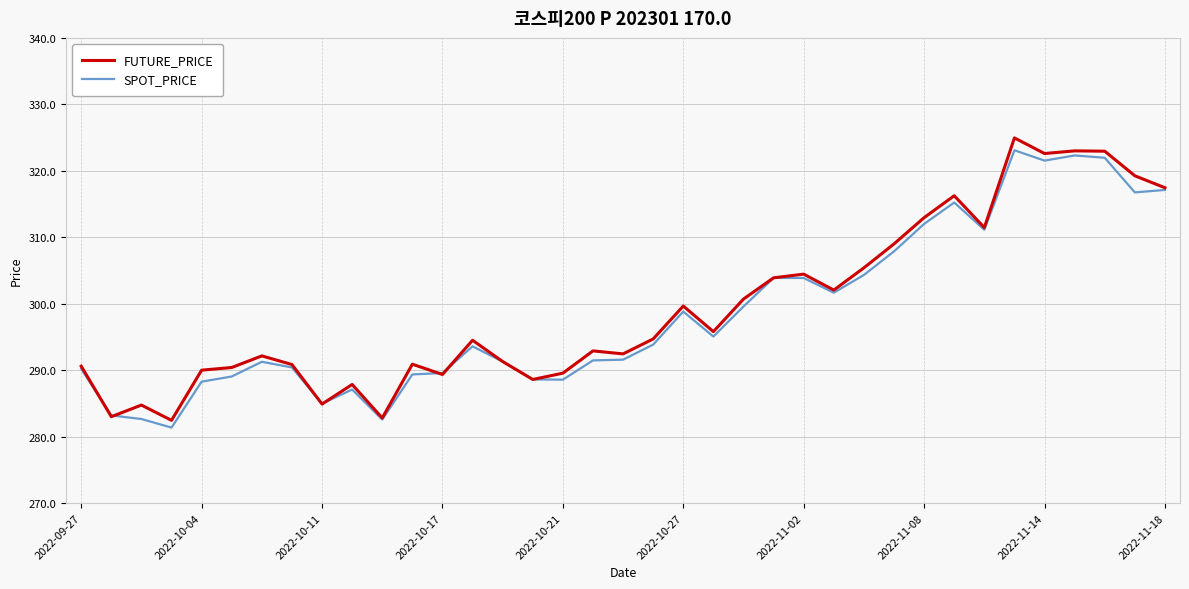

What is the highest value of the SPOT_PRICE series?

323.1